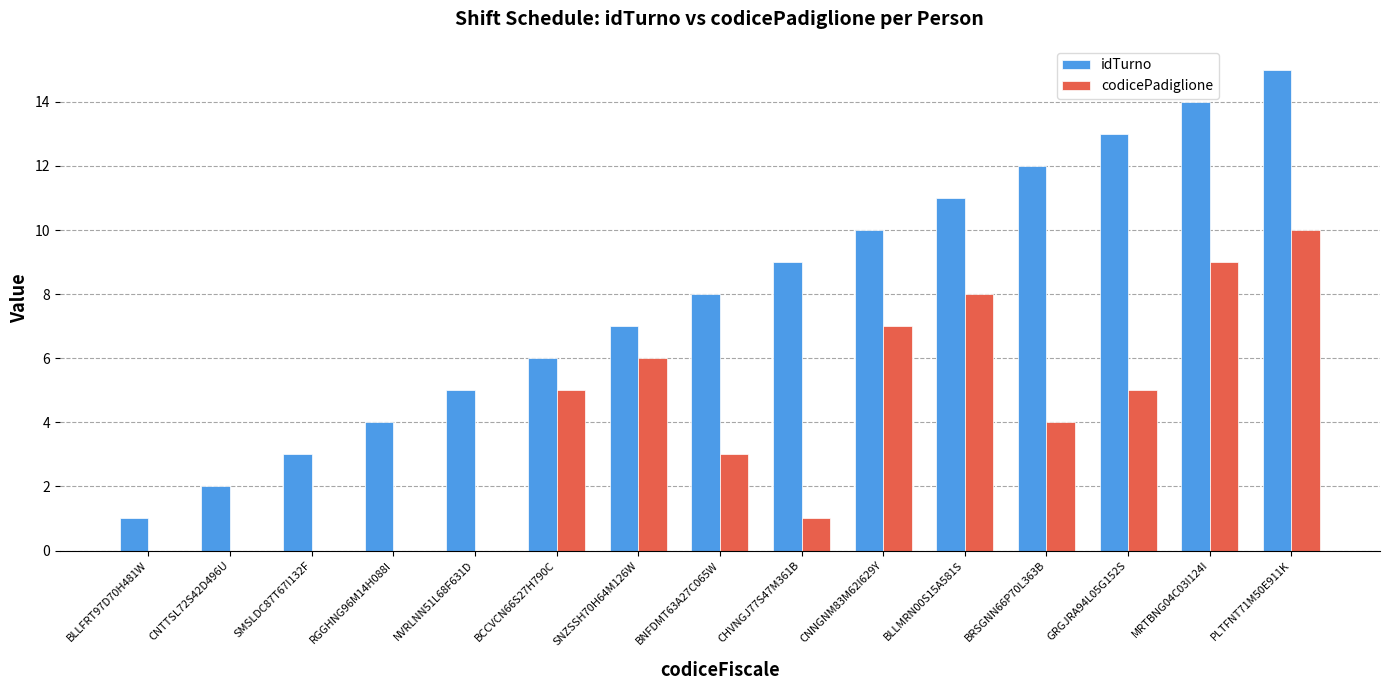

Reading left to right, what are all the values shown in this chart?

idTurno: 1	2	3	4	5	6	7	8	9	10	11	12	13	14	15
codicePadiglione: 0	0	0	0	0	5	6	3	1	7	8	4	5	9	10